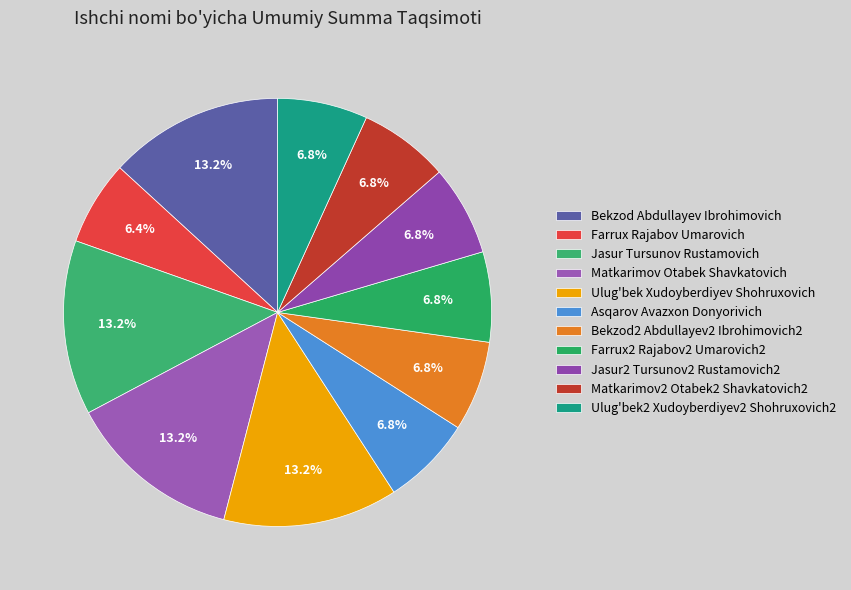

How many segments does this pie chart have?

11